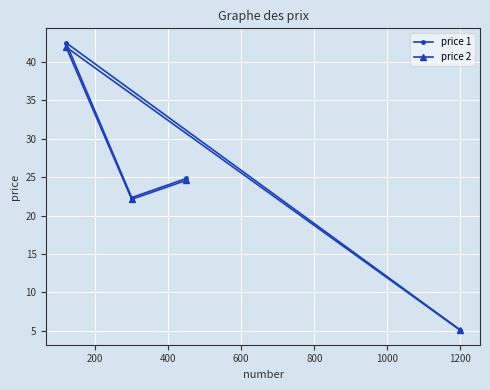

What is the maximum value shown in the chart?

42.5